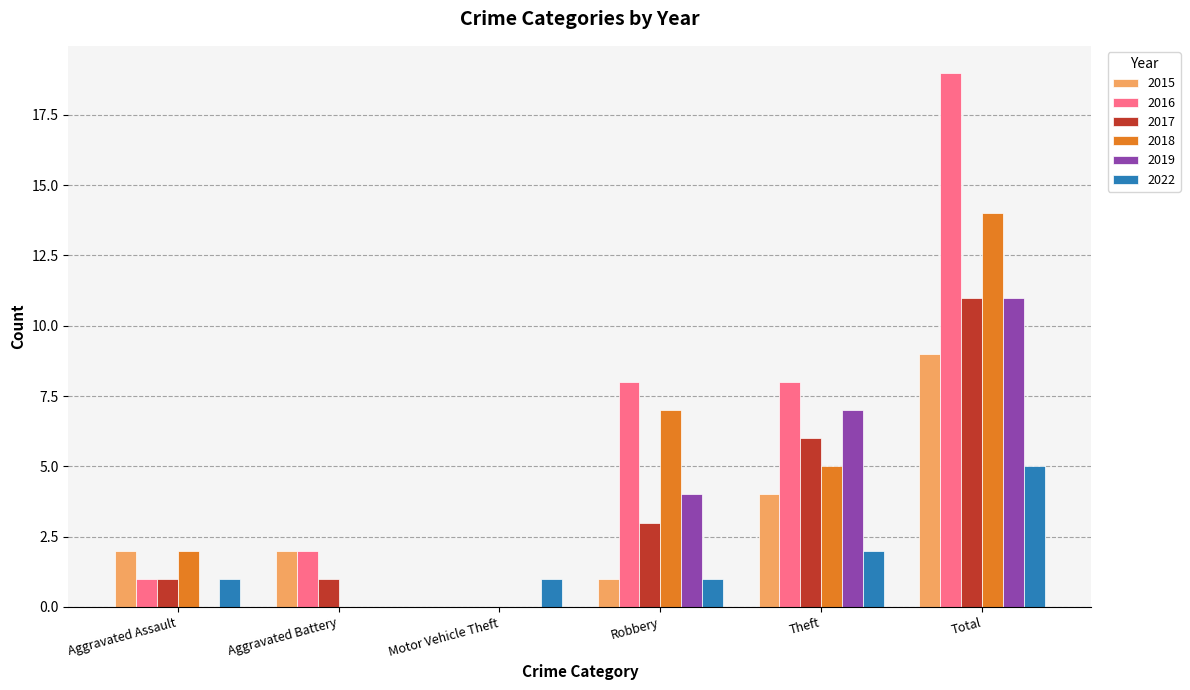

What is the total value across all series at Total?

69